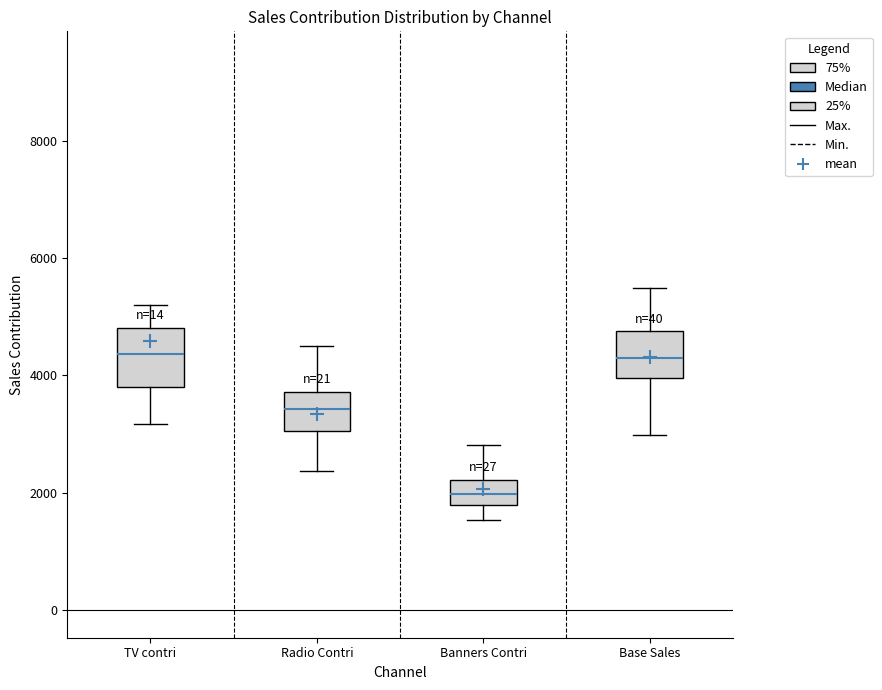

Reading left to right, transcribe this box plot: for each box, give where its median line is, the range the box spans, and where its two whiskers end, as read against the y-axis. The values are not printed on the chart, so give them approximately, as read against the axis.

TV contri: median 4400, box 3800 to 4800, whiskers 3200 to 5200
Radio Contri: median 3400, box 3000 to 3800, whiskers 2400 to 4400
Banners Contri: median 2000, box 1800 to 2200, whiskers 1600 to 2800
Base Sales: median 4200, box 4000 to 4800, whiskers 3000 to 5400